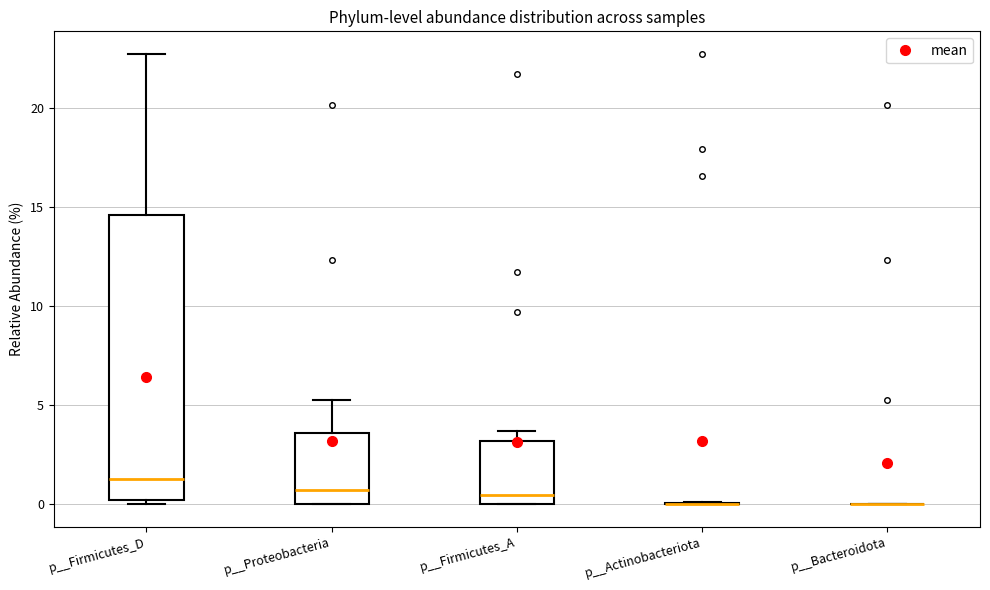

Which box is the tallest, from its lower edge to its upper edge?

p__Firmicutes_D